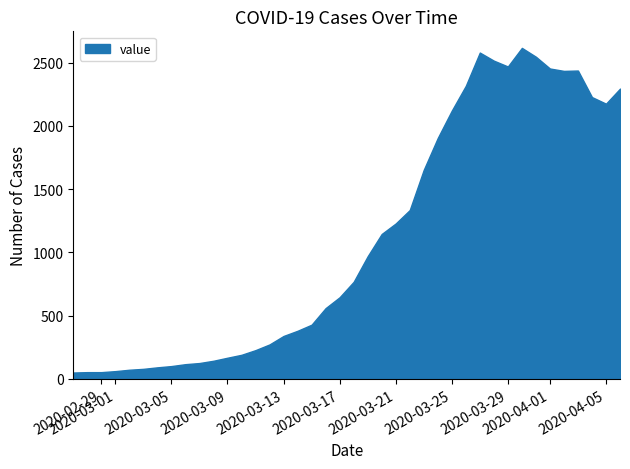

What is the maximum value shown in the chart?

2616